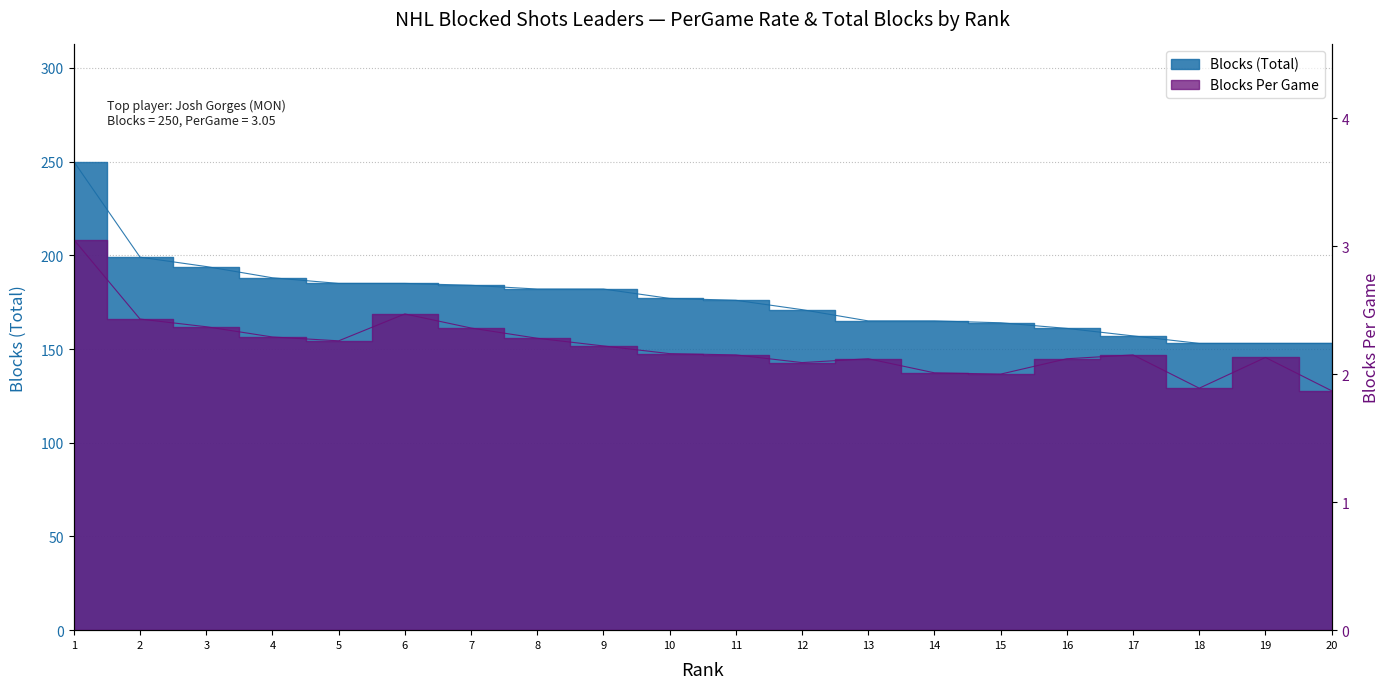

How many interior local peaks does the PerGame series have?

4